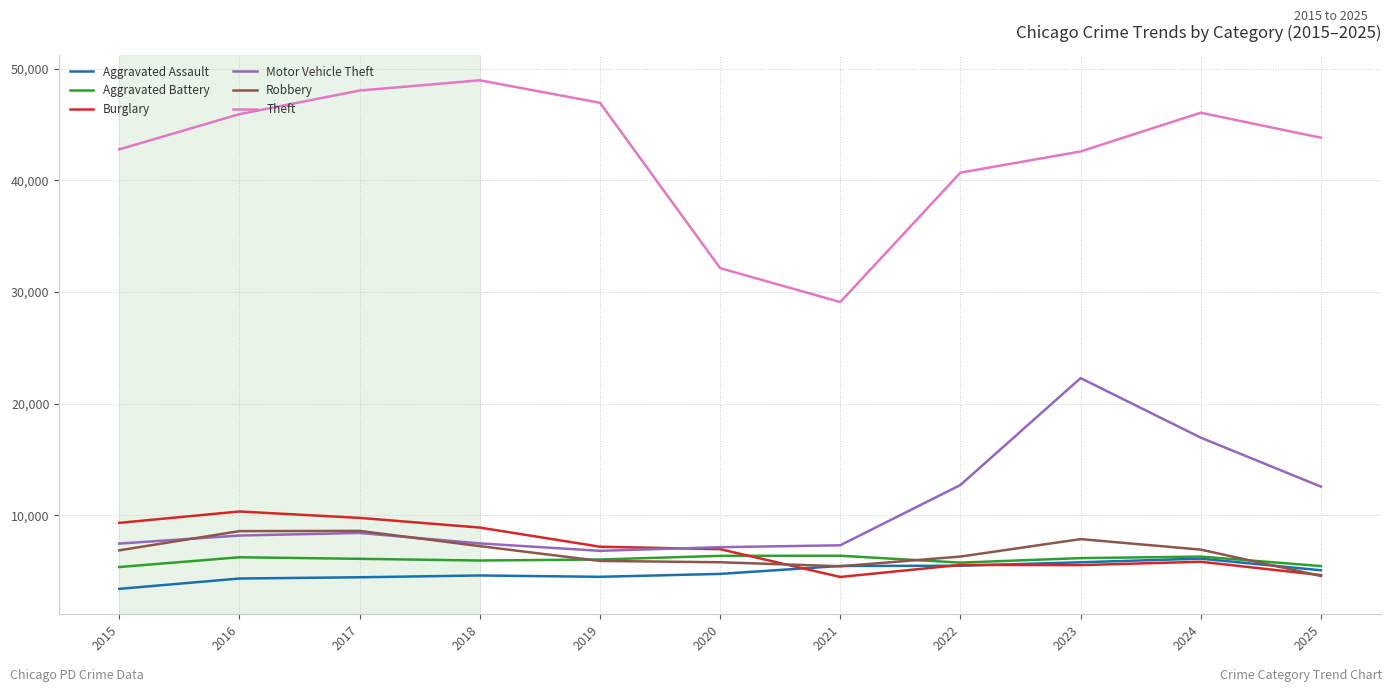

What is the lowest value of the Aggravated Assault series?

3414